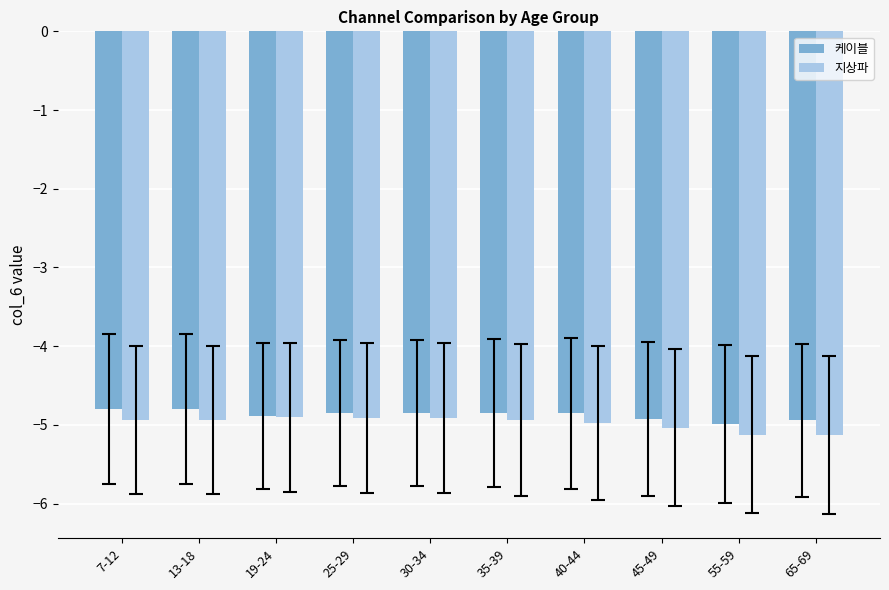

What is the sum of all 케이블 values?

-48.7